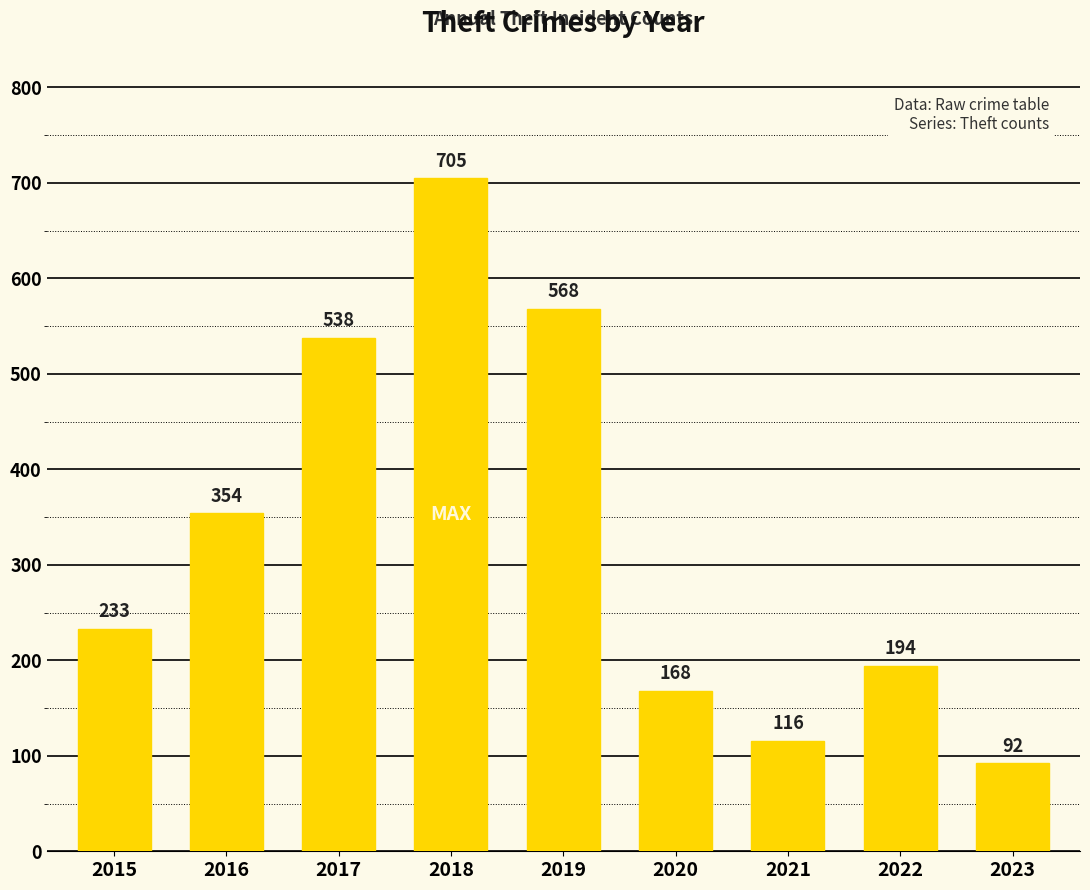

Reading left to right, what are all the values shown in this chart?

2015=233	2016=354	2017=538	2018=705	2019=568	2020=168	2021=116	2022=194	2023=92